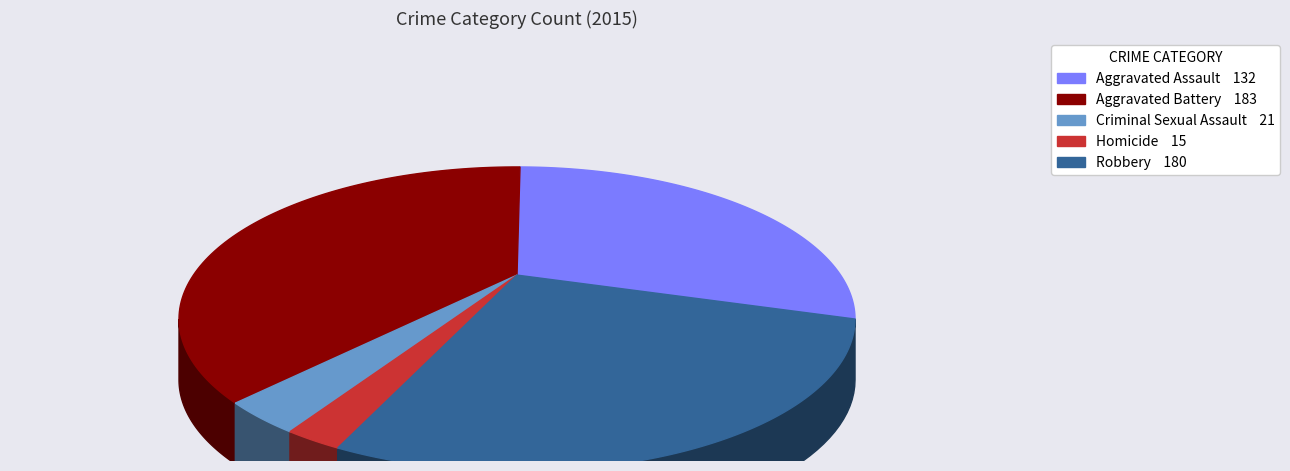

How many slices are in this pie chart?

5